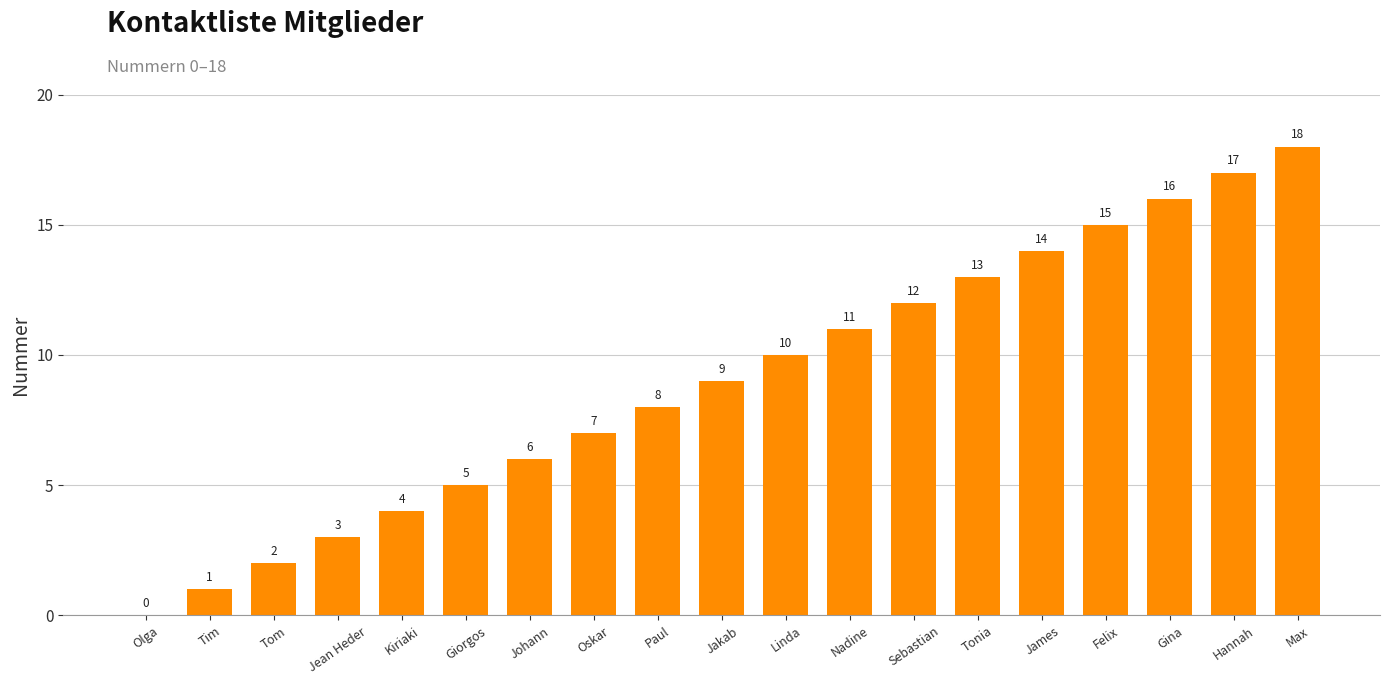

Reading left to right, extract all data points from this chart.

0	1	2	3	4	5	6	7	8	9	10	11	12	13	14	15	16	17	18